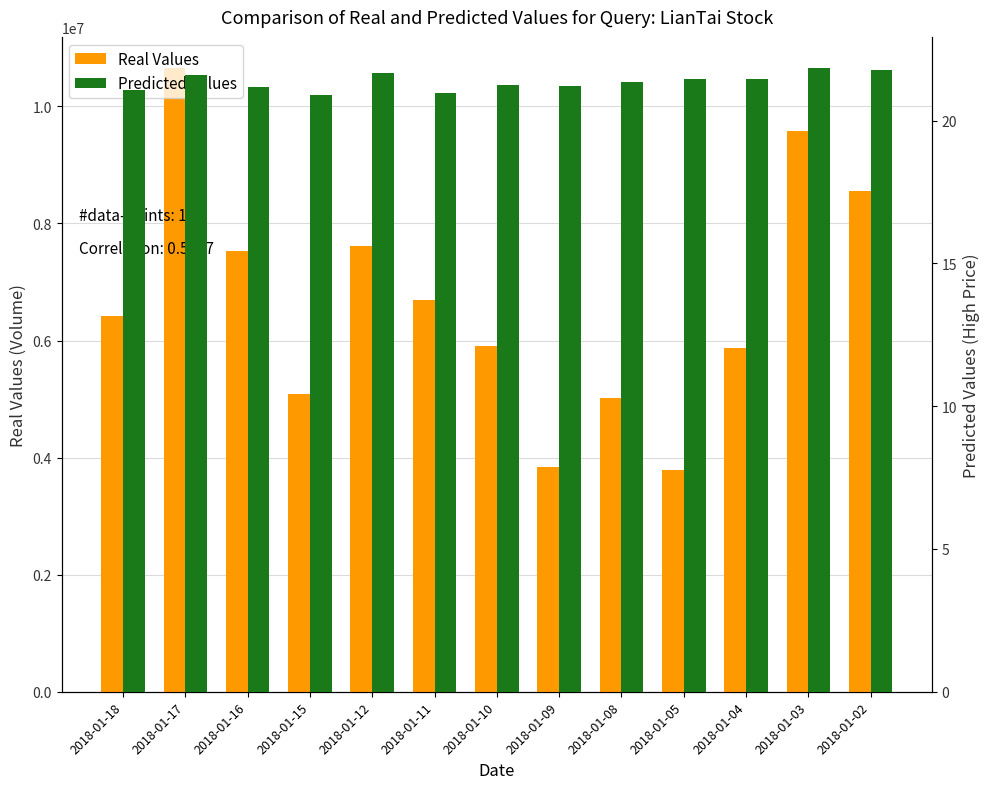

Which series has the largest total across all categories?

Real Values